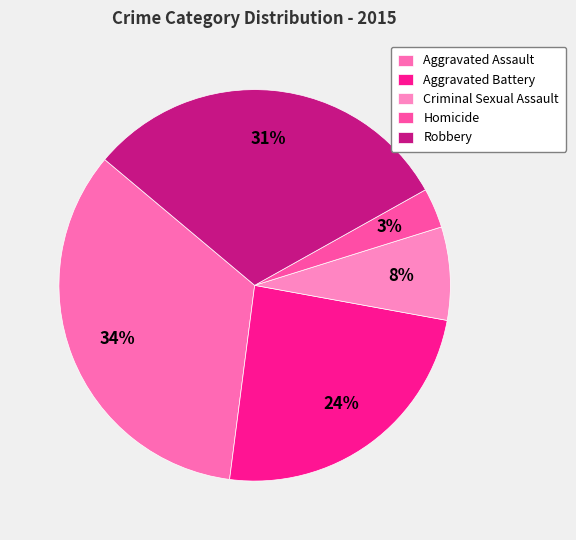

Rank the categories by value from highest to lowest.

Aggravated Assault, Robbery, Aggravated Battery, Criminal Sexual Assault, Homicide